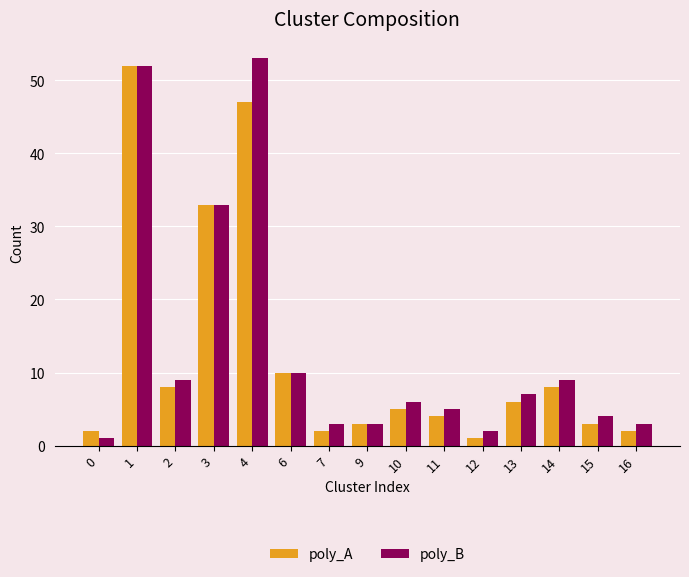

List the series in order of their overall mean, highest first.

poly_B, poly_A